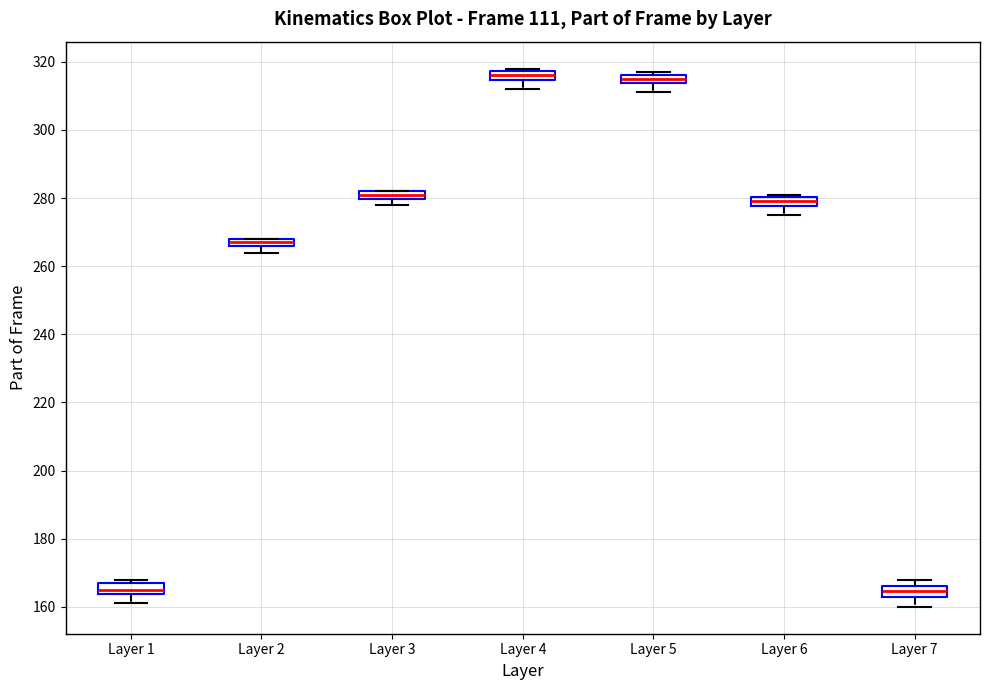

Where does the lower whisker of the box for Layer 7 end on the y-axis? The values are not printed on the chart, so give them approximately, as read against the axis.

160